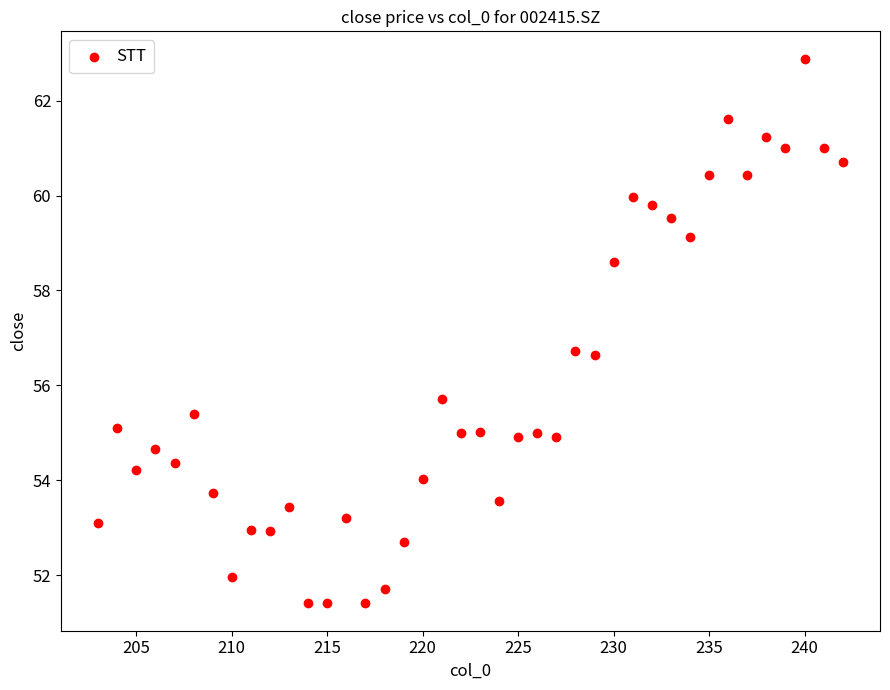

What is the range of X values (max minus min)?

39.0